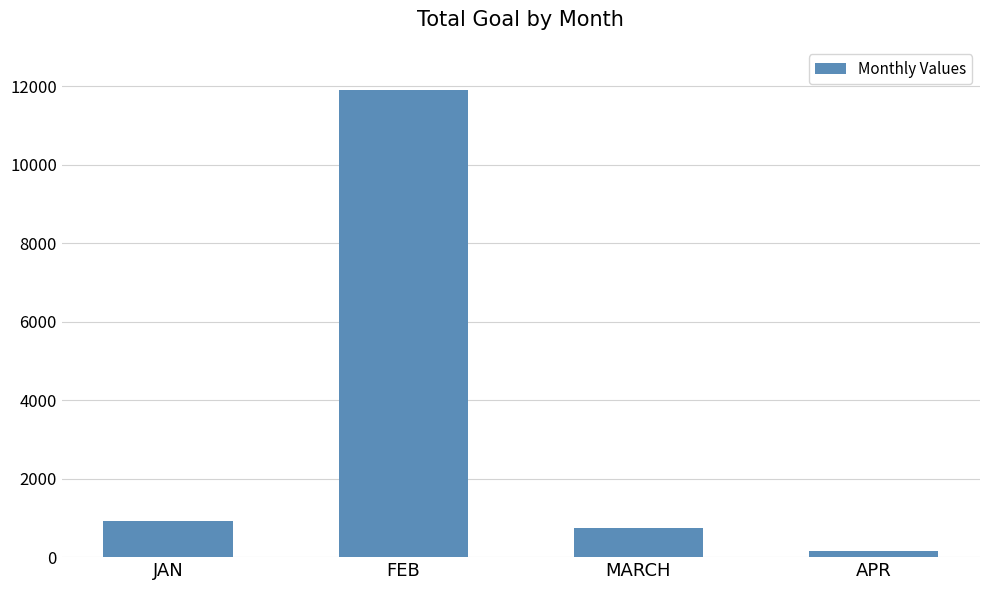

Which label corresponds to the largest value in the chart?

FEB